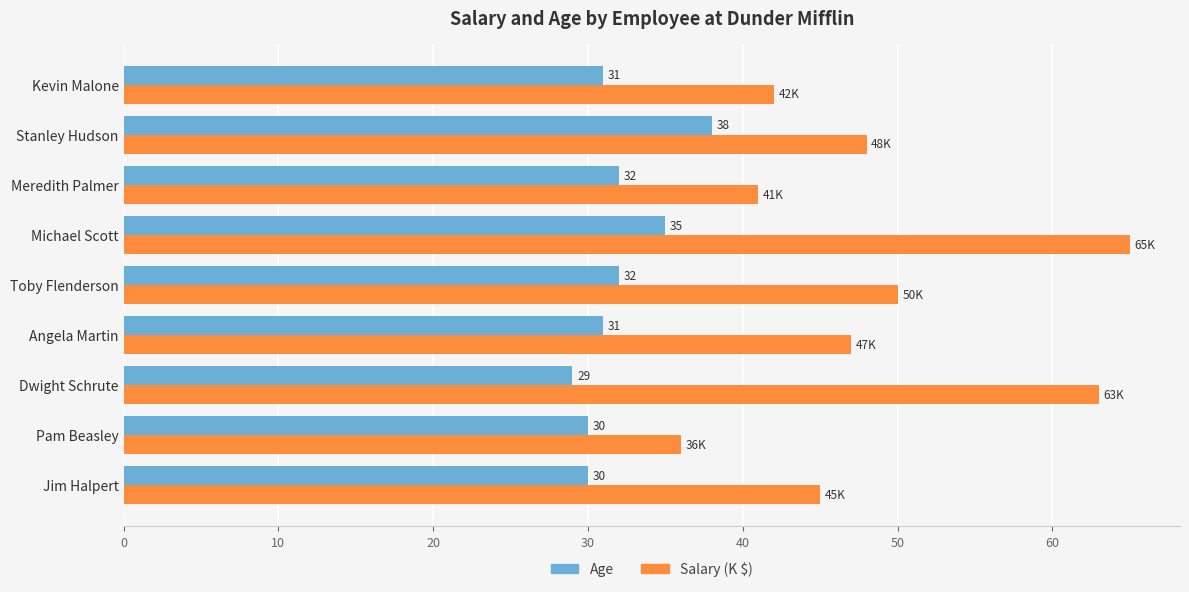

Which series changed the most between Michael Scott and Meredith Palmer?

Salary (K $)